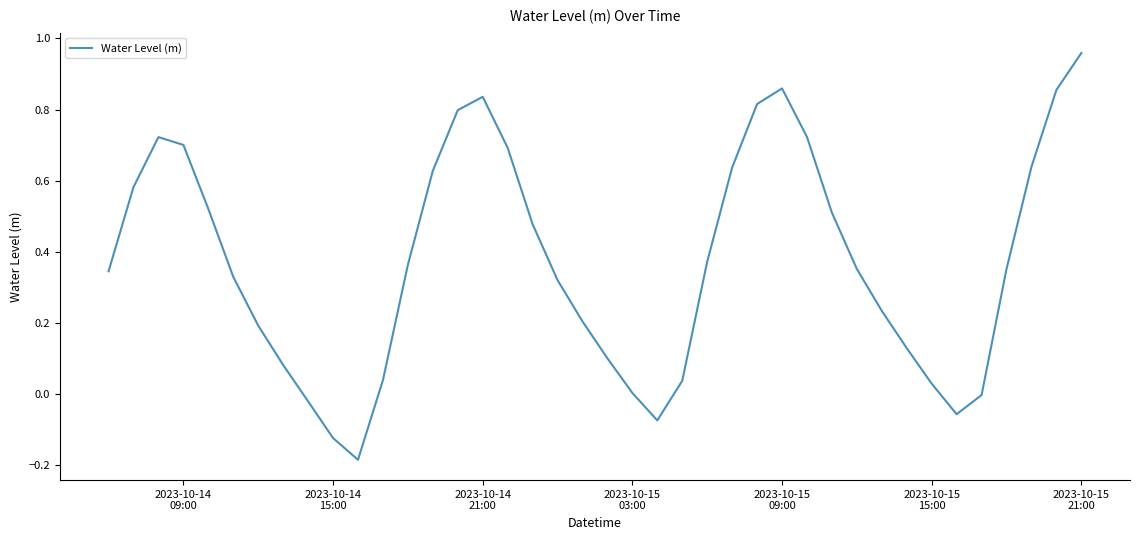

What is the difference between the maximum and minimum values?

1.1